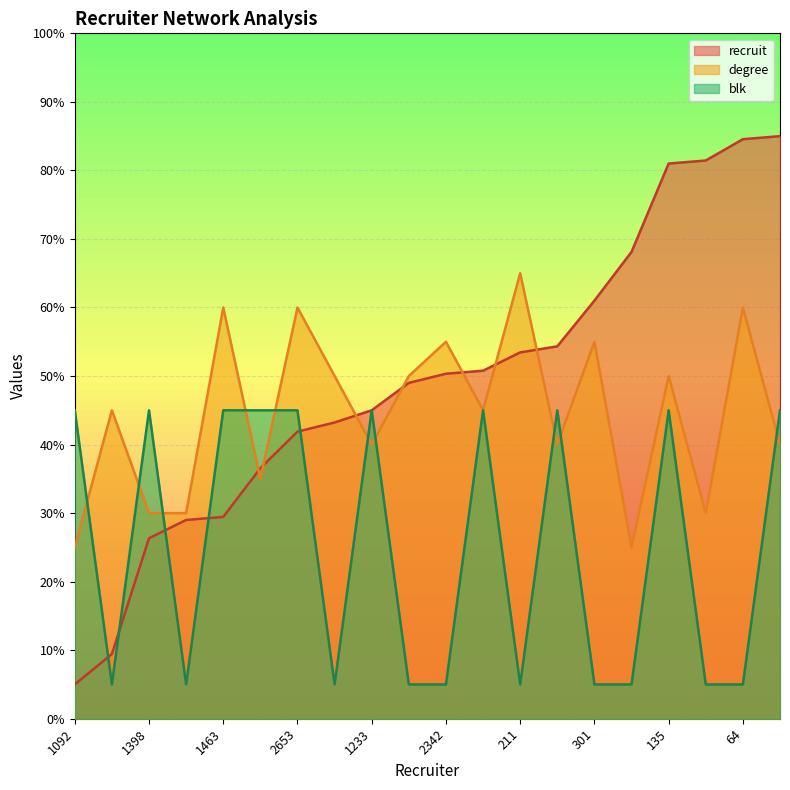

Which series ends up on top after the final intersection of blk and degree?

blk